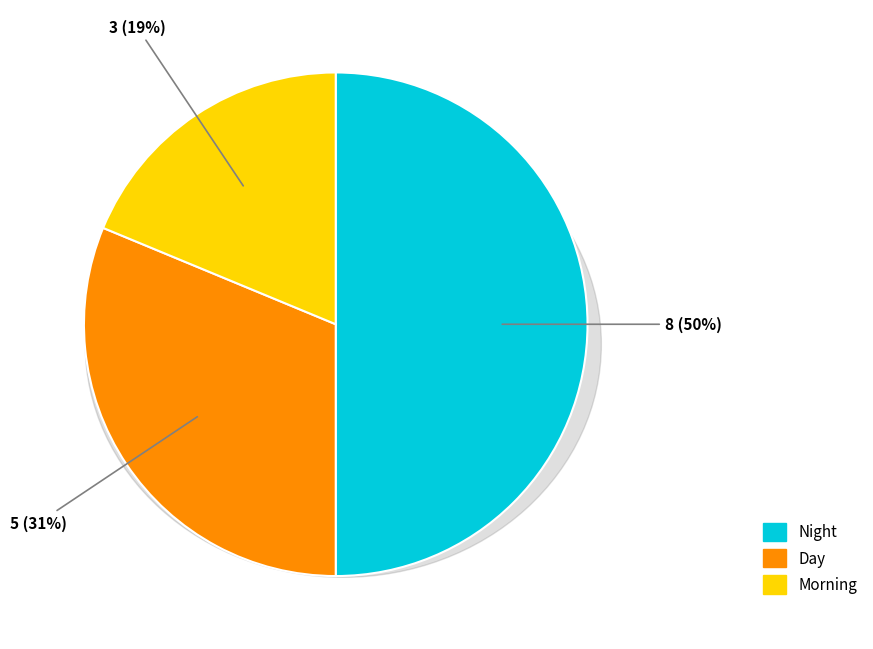

The Night slice represents 44% of the pie. True or false?

False